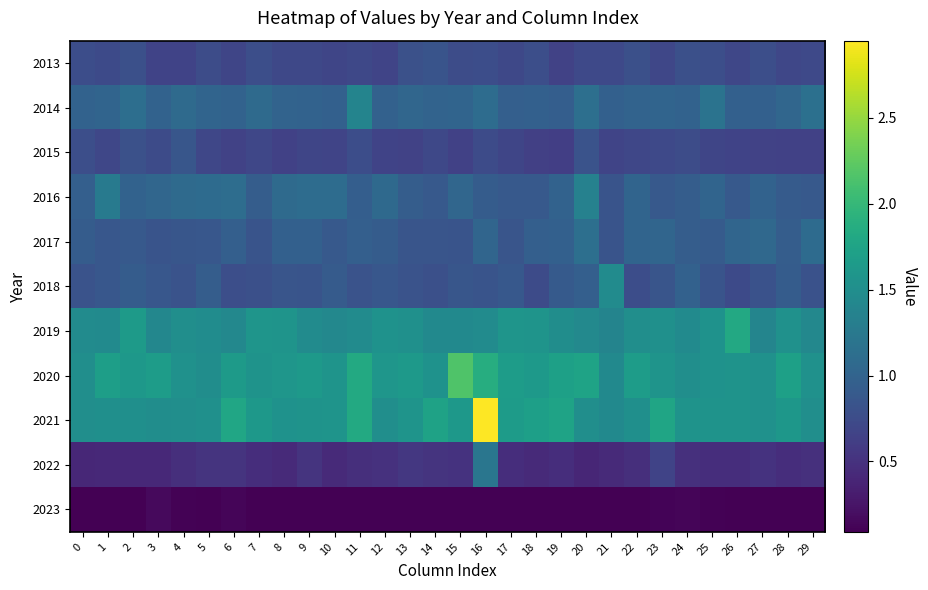

What is the difference between the highest and lowest values at 20?

1.7